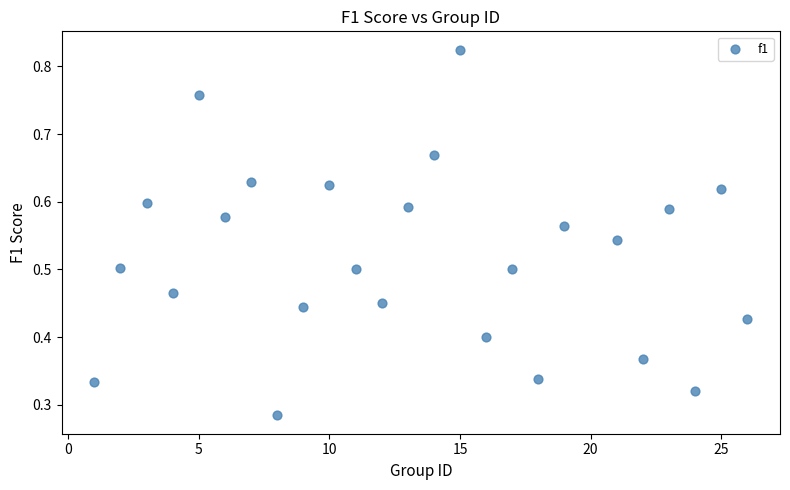

What is the range of X values (max minus min)?

25.0